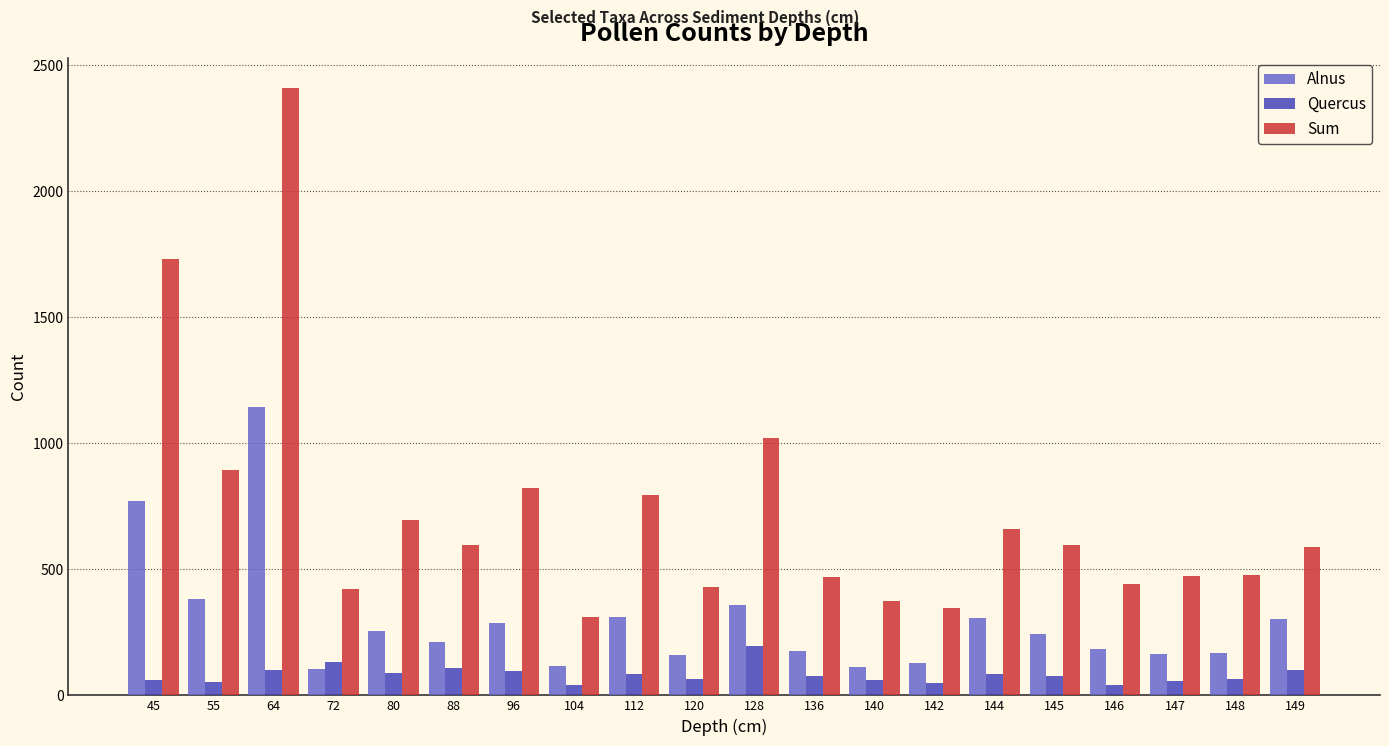

What is the average value of the Quercus series?

82